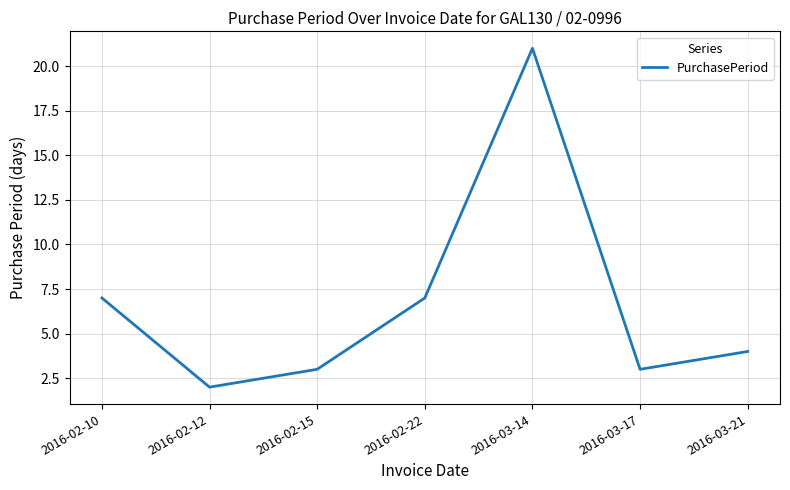

What is the change in value from 2016-02-12 to 2016-02-22?

+5